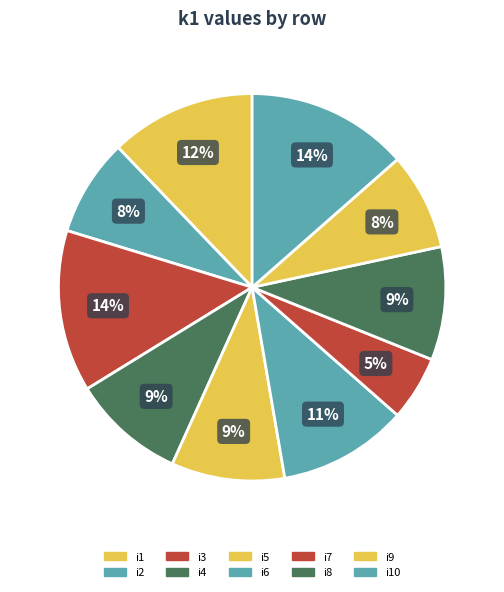

How many slices are in this pie chart?

10